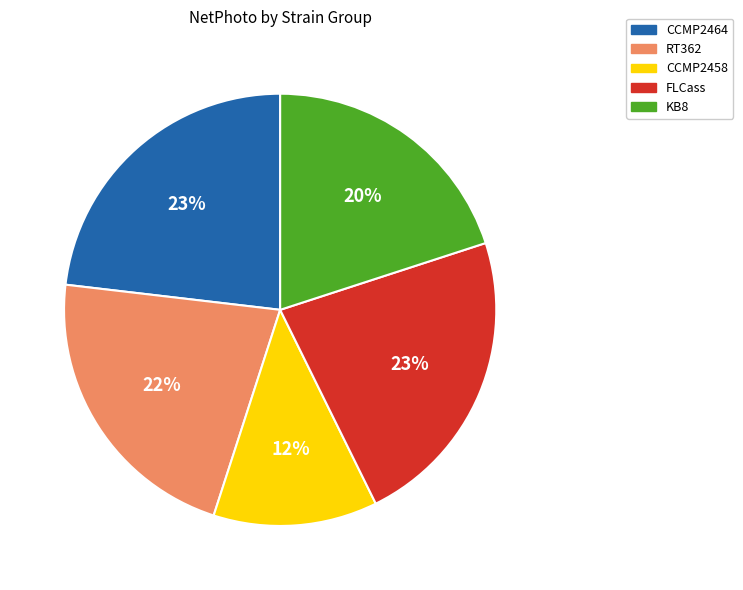

Which category has the smallest portion of the pie?

CCMP2458